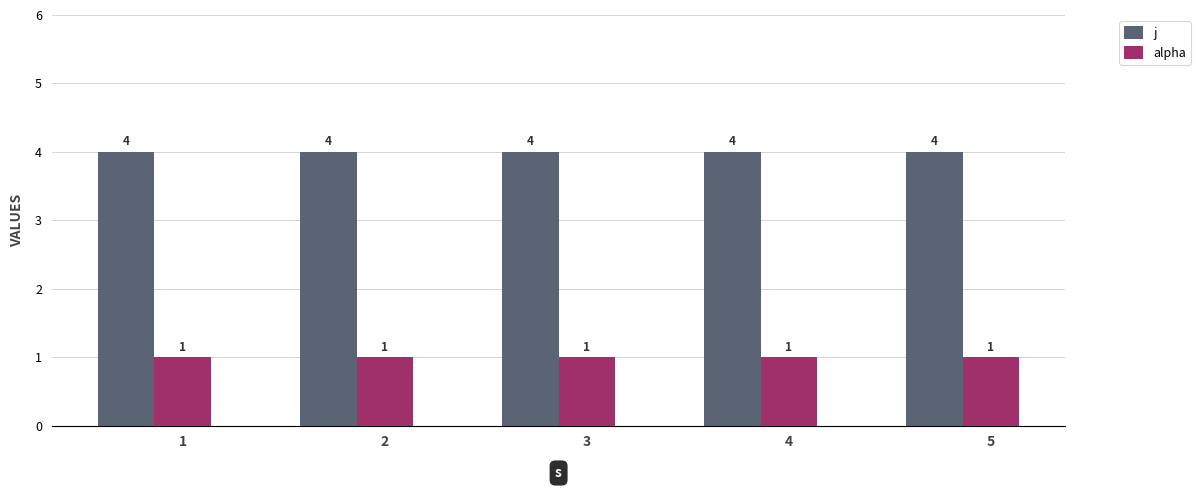

What is the spread (max minus min) of values at 1?

3